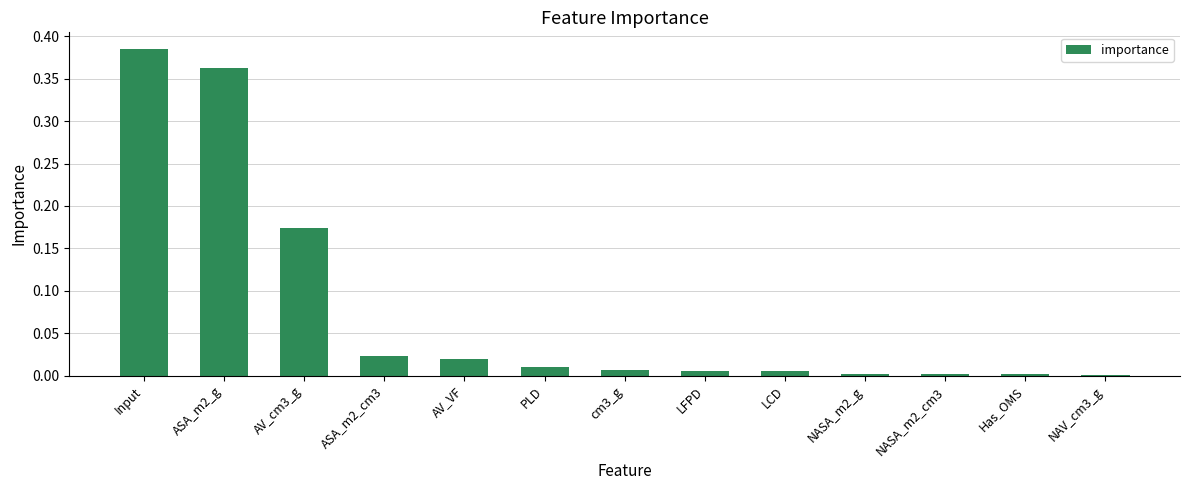

Count the number of data series in this chart.

1